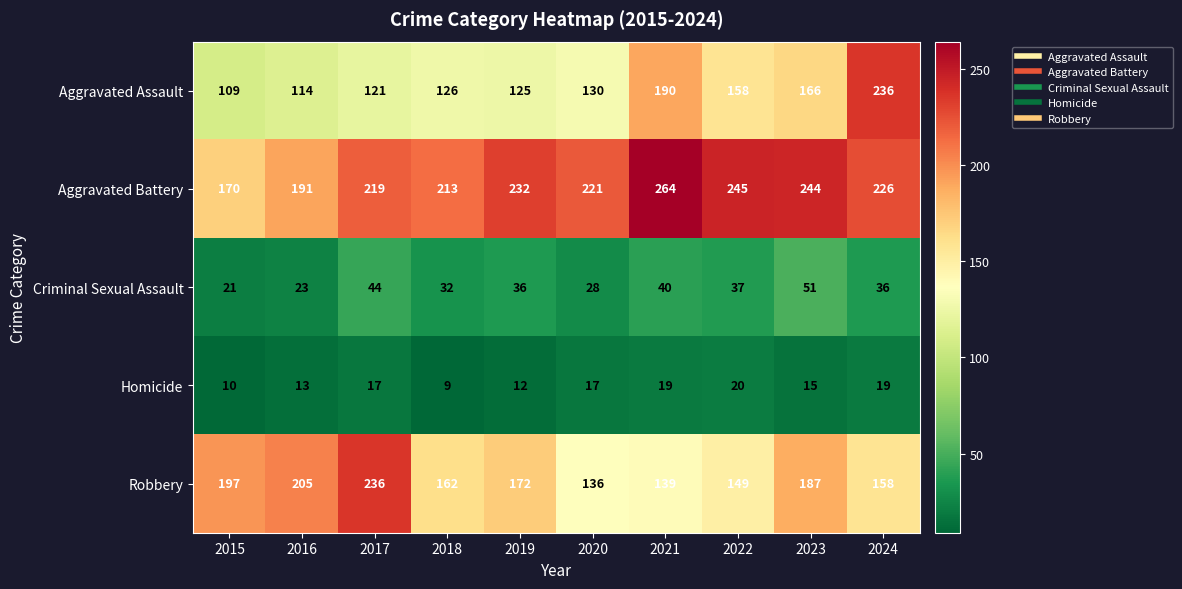

Between 2017 and 2020, which series saw the biggest shift?

Robbery